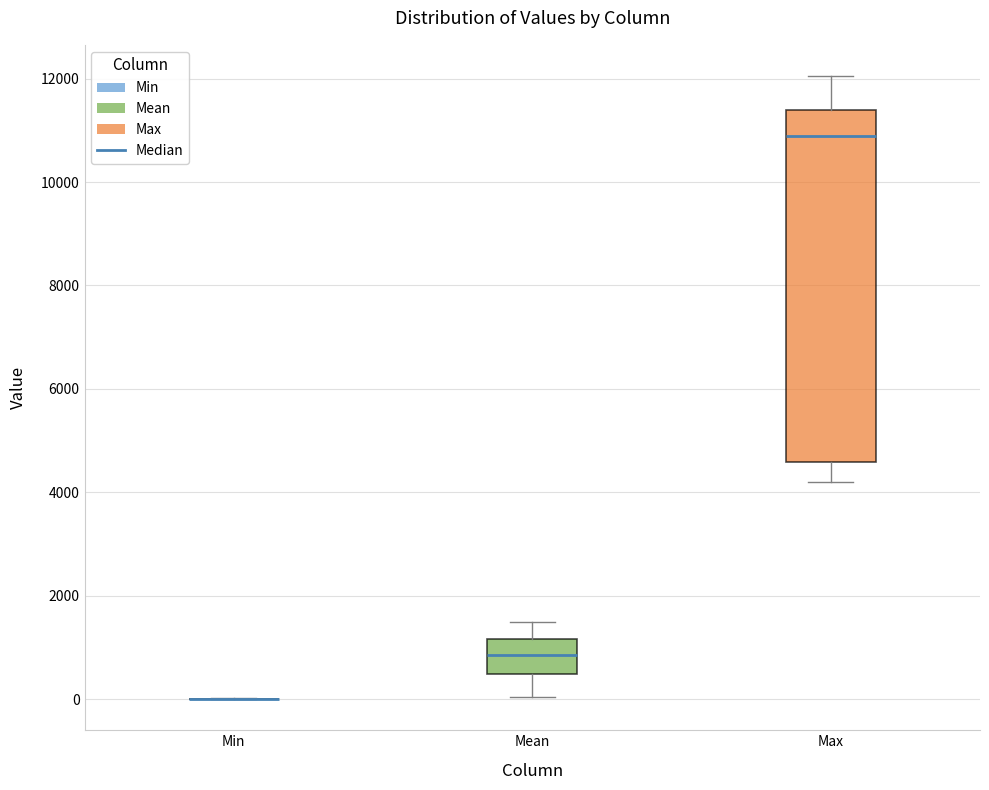

Where is the upper edge of the box for Mean on the y-axis? The values are not printed on the chart, so give them approximately, as read against the axis.

1200